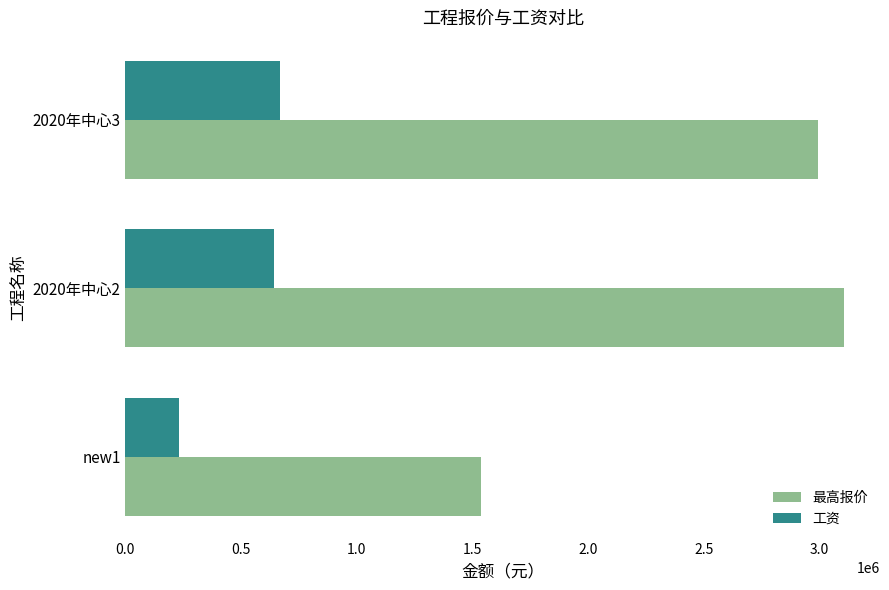

What is the highest value of the 最高报价 series?

3106755.4